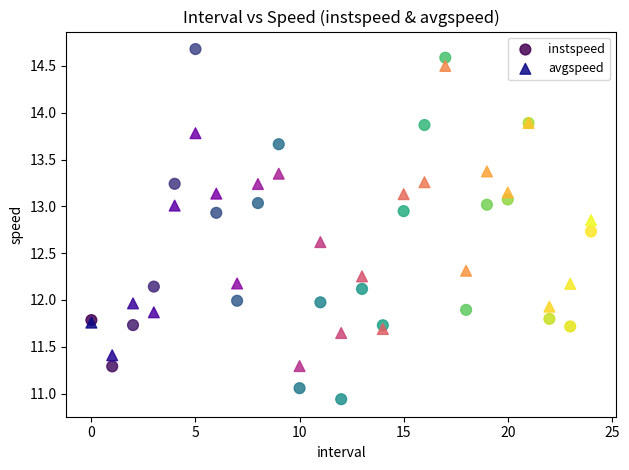

Which series reaches the minimum Y coordinate?

instspeed